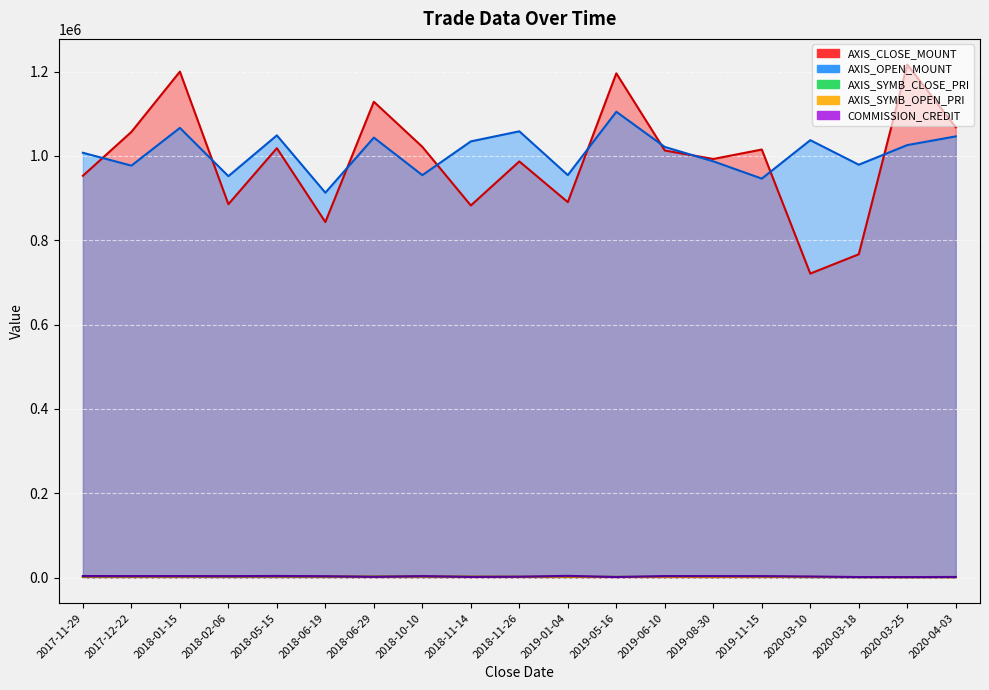

What is the difference between the highest and lowest values at 2017-11-29?

1005594